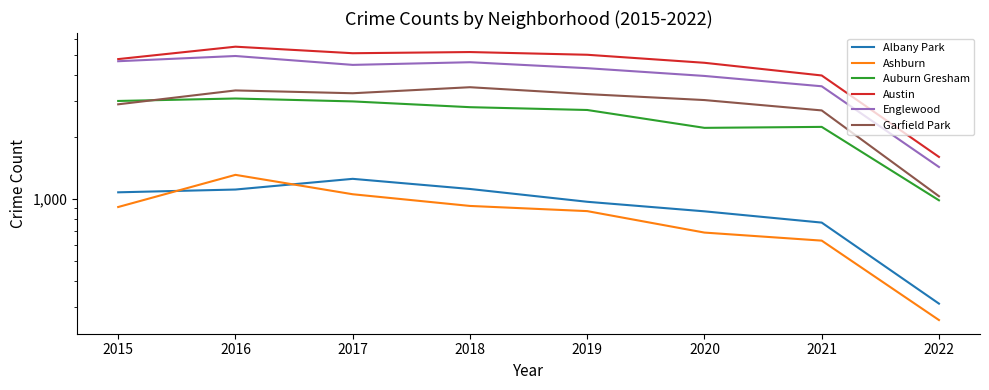

How many lines are shown in the chart?

6